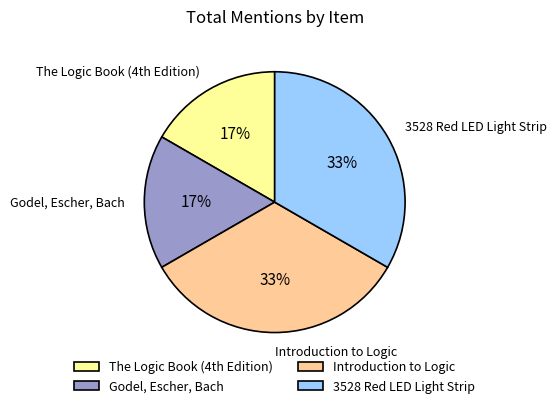

Is it true that Introduction to Logic is 46% of the pie?

False